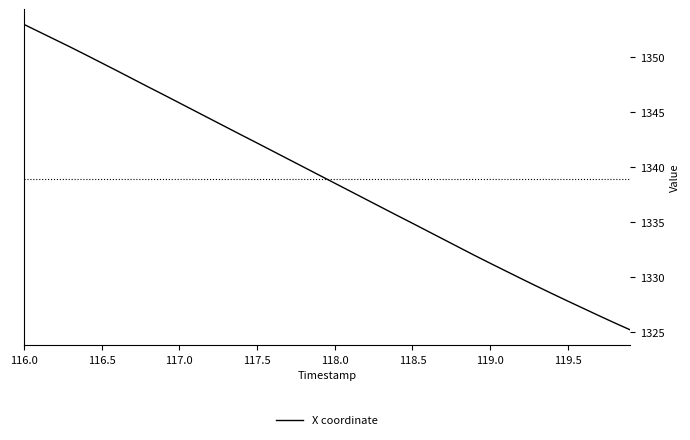

True or false: the data has more than 2 interior local peaks.

False